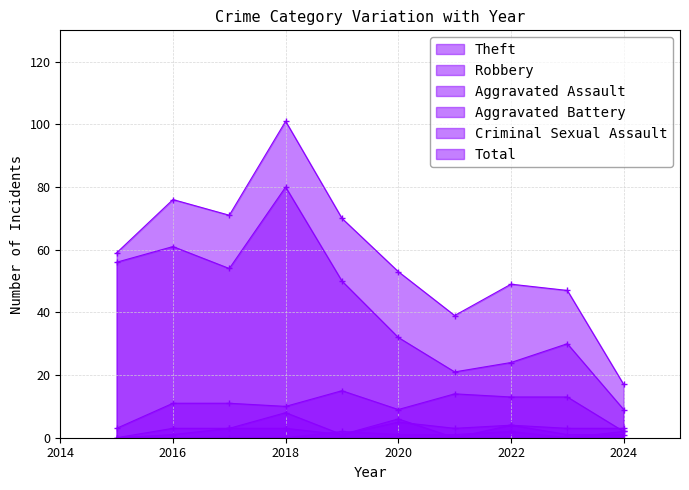

Which series has the largest total across all categories?

Total